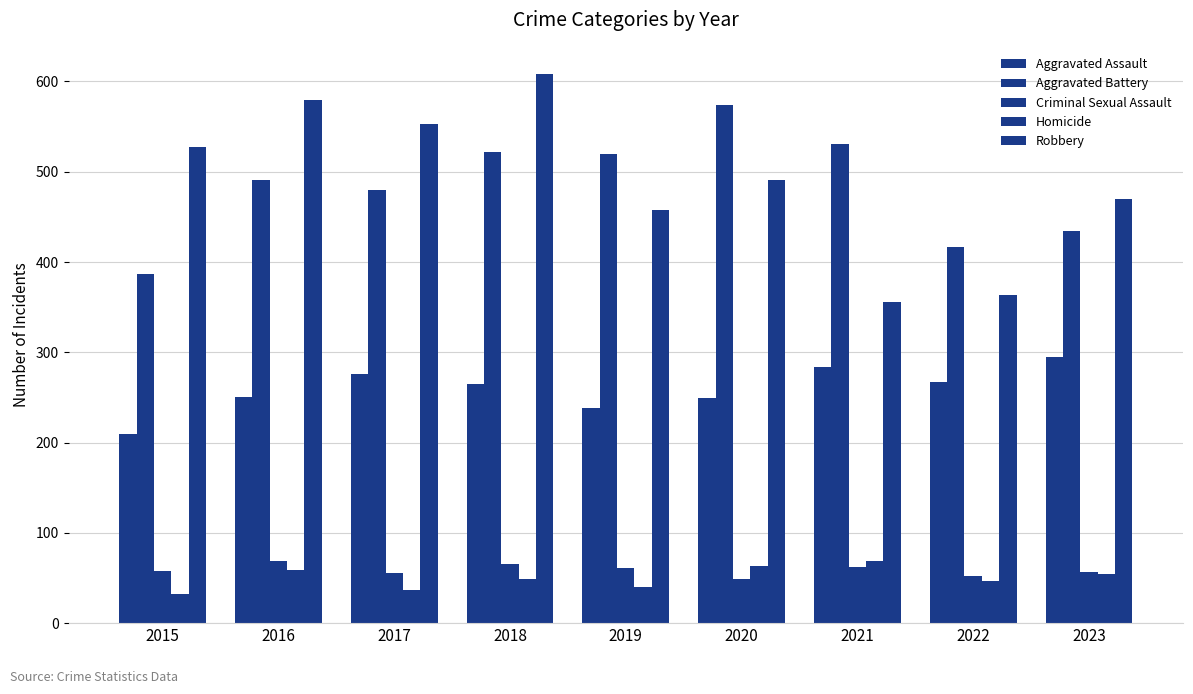

How many values in the Homicide series are below 49?

4